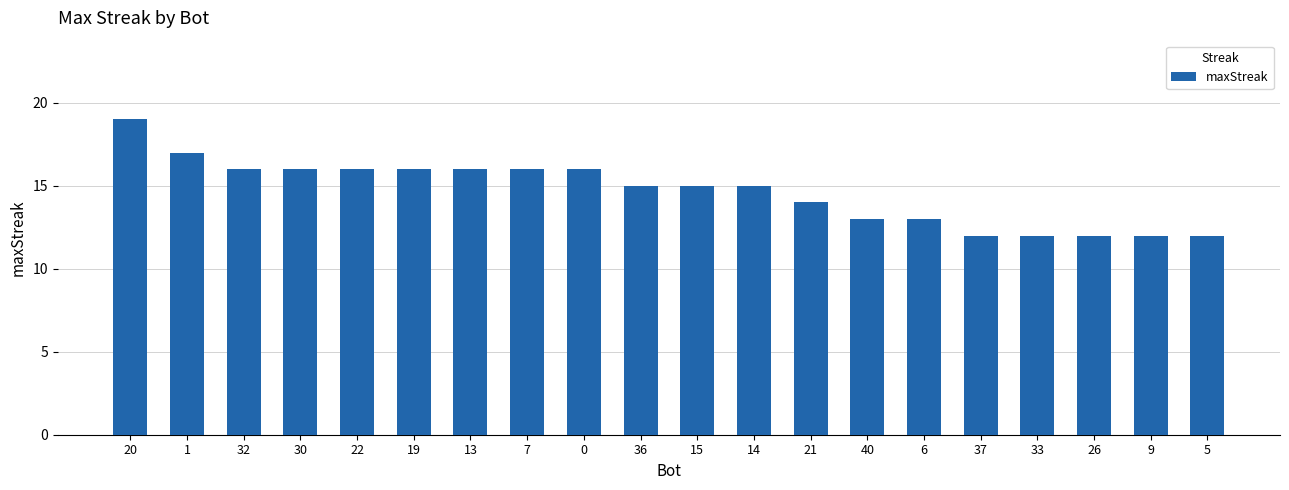

What position from the left is 0?

9